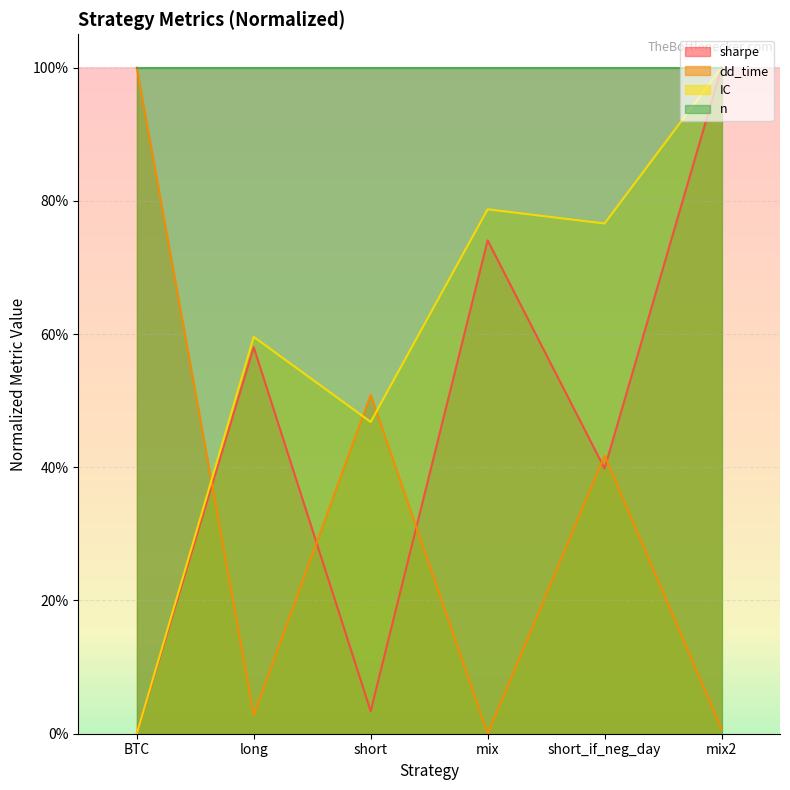

Which series ends up on top after the final intersection of IC and dd_time?

IC